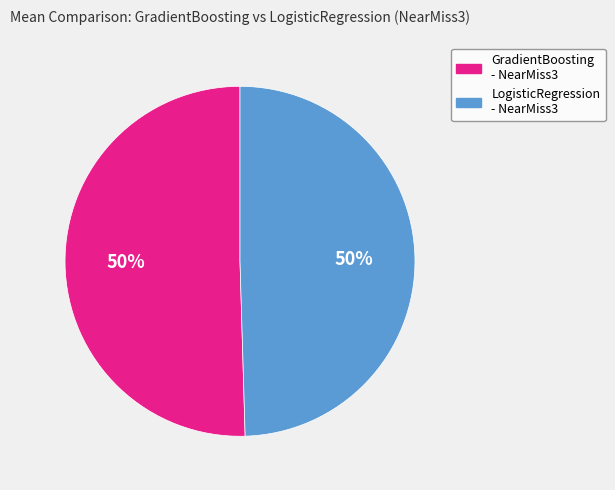

Is it true that GradientBoosting - NearMiss3 is 42% of the pie?

False